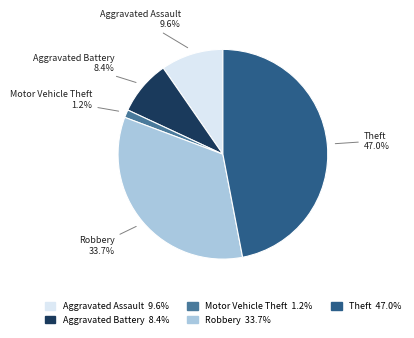

How many segments does this pie chart have?

5